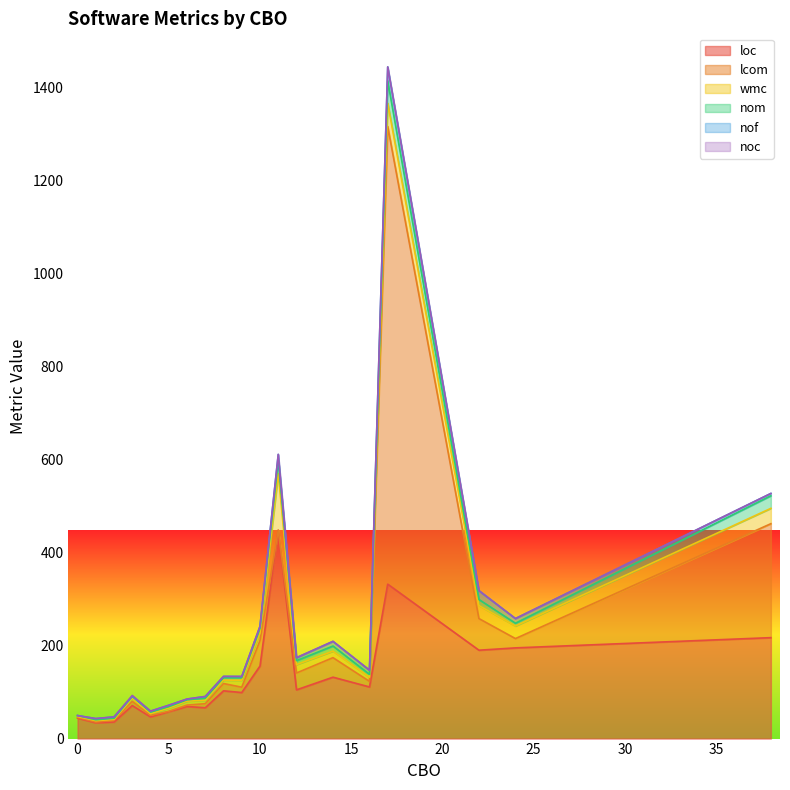

How many values in the nom series exceed 4?

19